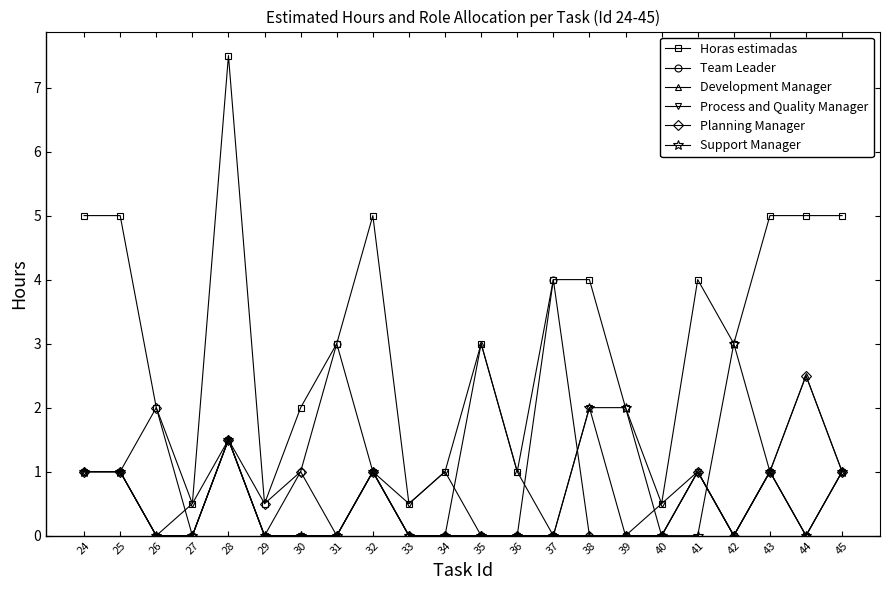

What is the difference between the maximum and minimum values in the Planning Manager series?

2.5